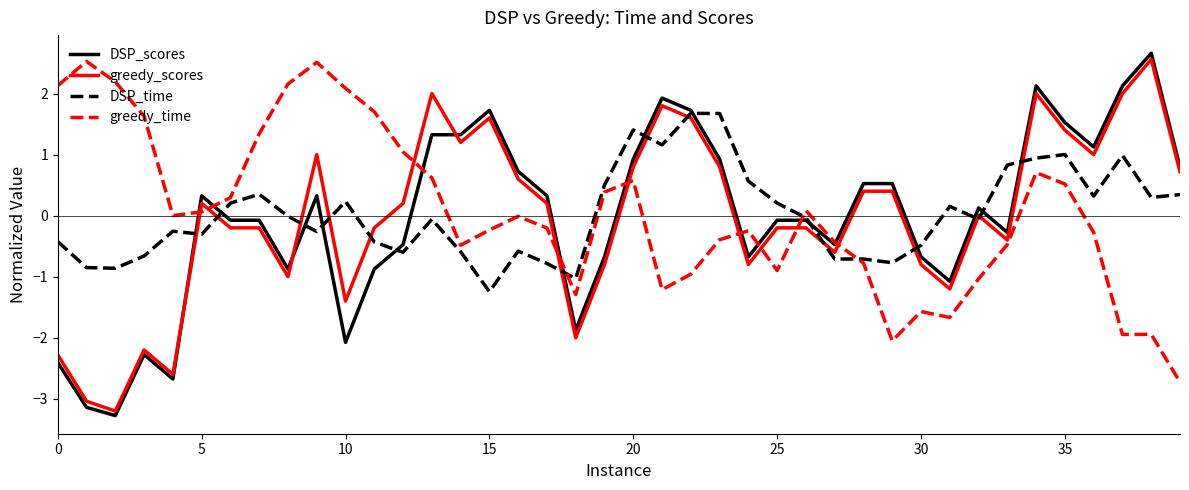

True or false: greedy_time and greedy_scores cross at least once.

True